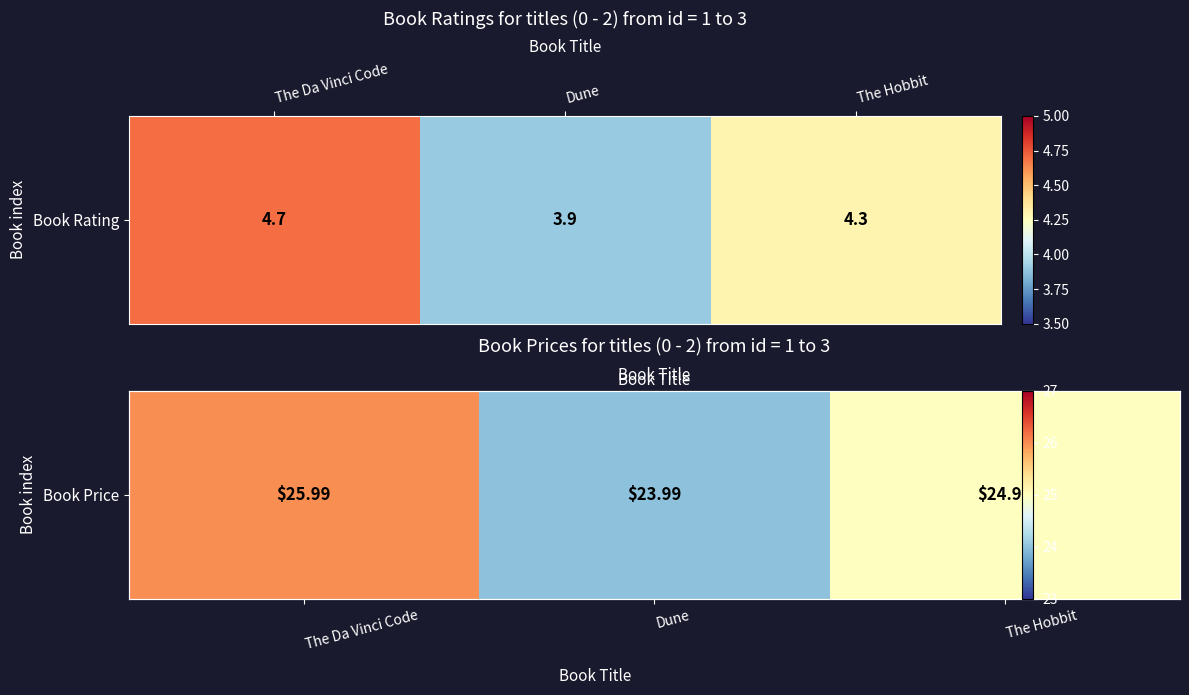

Which has a higher value, The Hobbit or The Da Vinci Code?

The Da Vinci Code